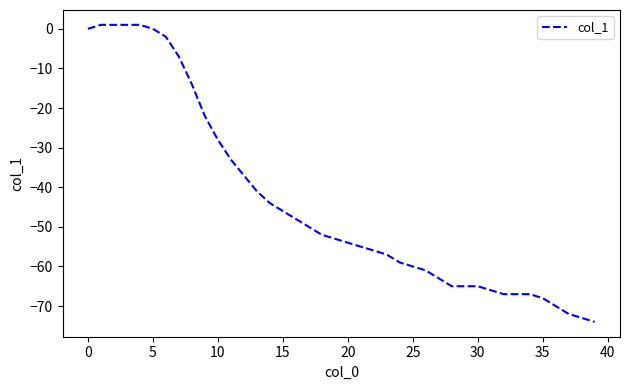

What is the smallest value displayed?

-74